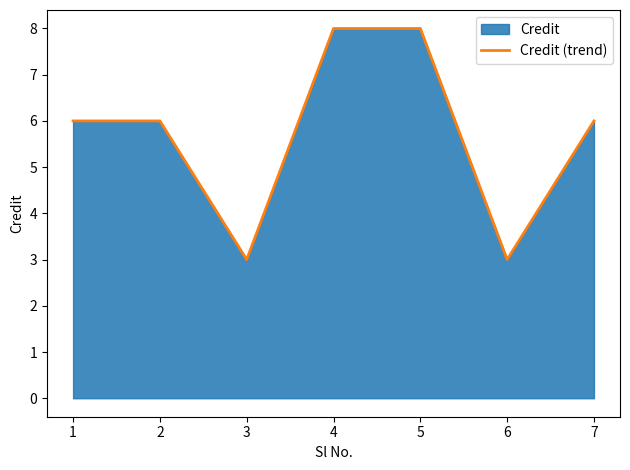

What is the sum of all values?

40